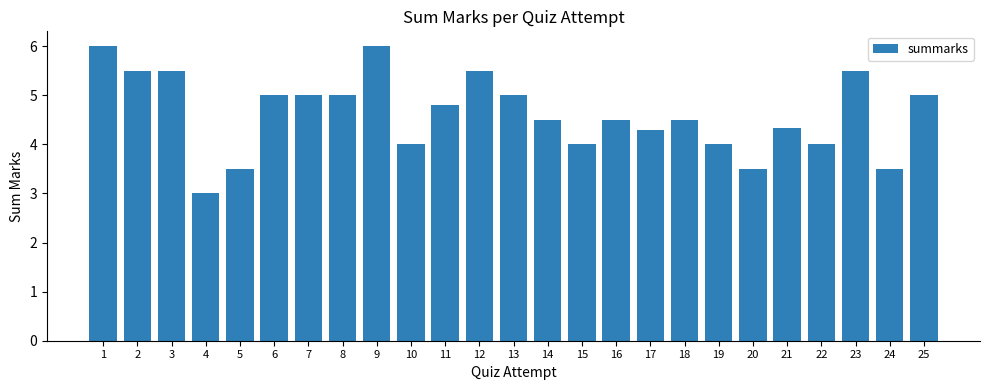

Count the number of categories in the chart.

25